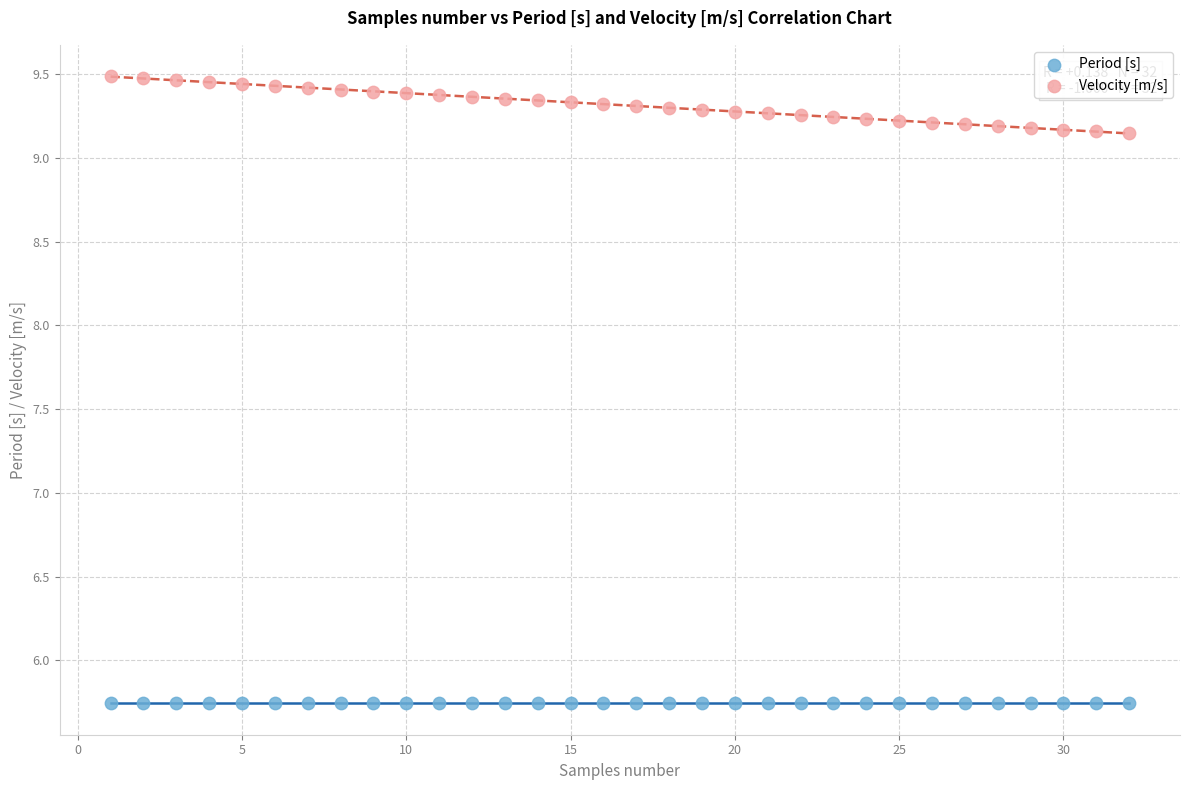

Across all data points, what is the range of Y values (max minus min)?

3.7